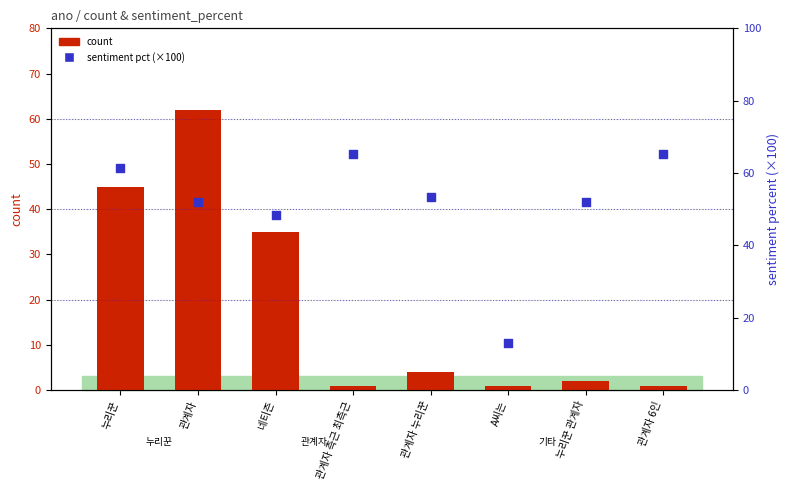

Which series has the largest total across all categories?

sentiment percent (×100)